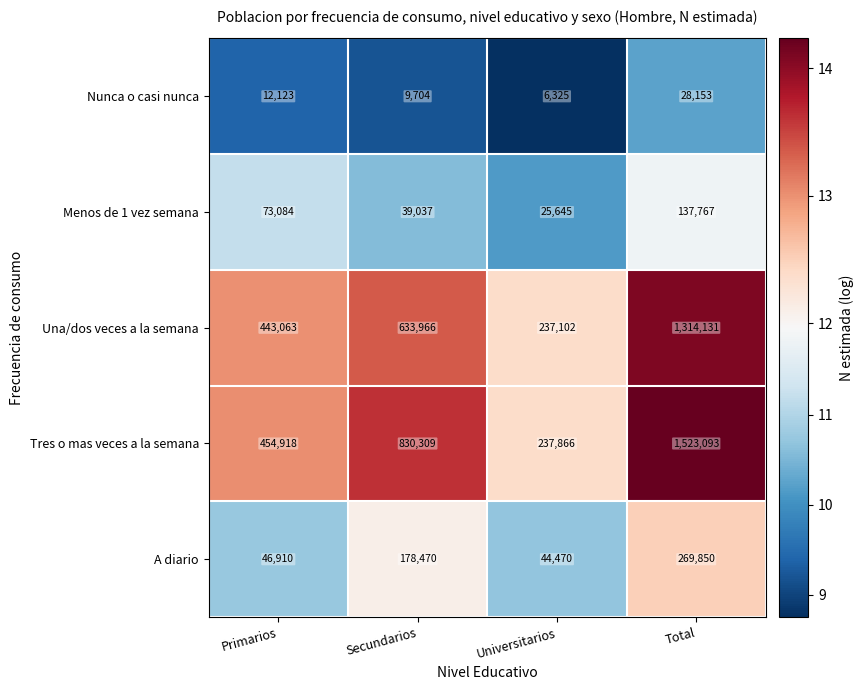

Which series has the largest range (max minus min)?

Tres o mas veces a la semana